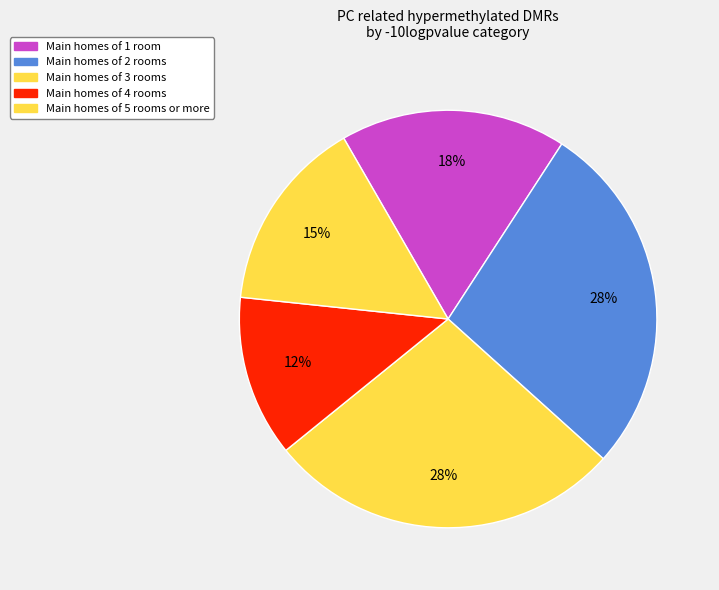

How many segments does this pie chart have?

5